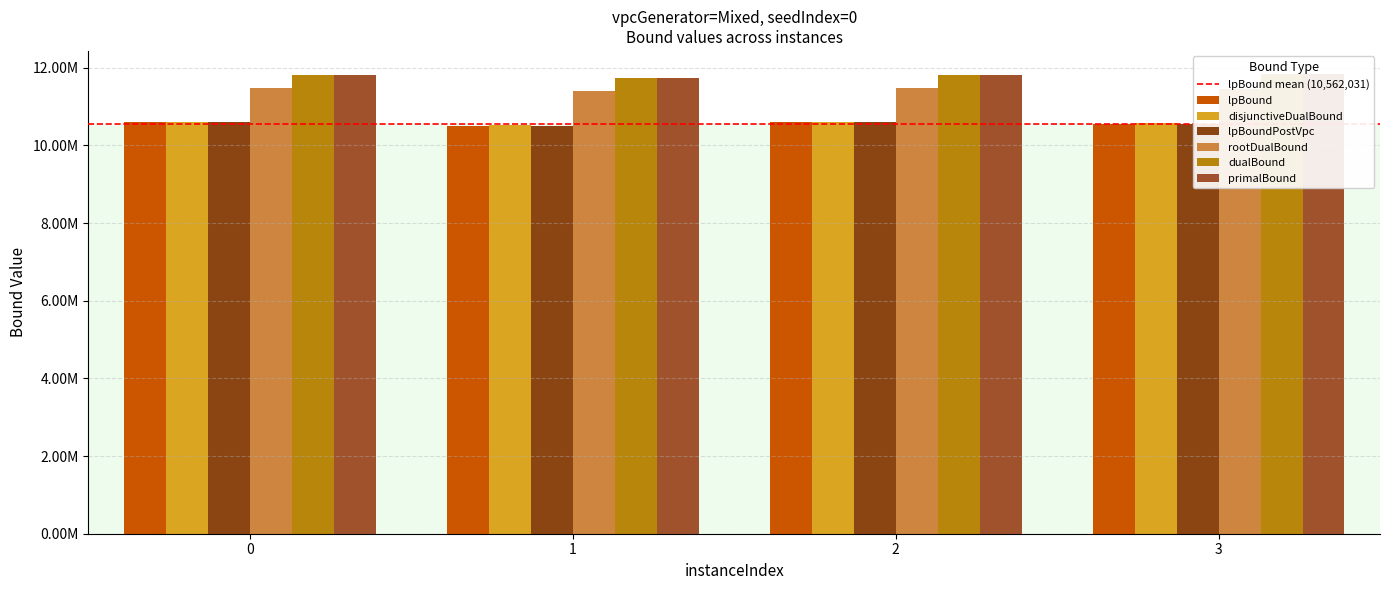

What is the difference between the maximum and minimum values in the dualBound series?

92951.9